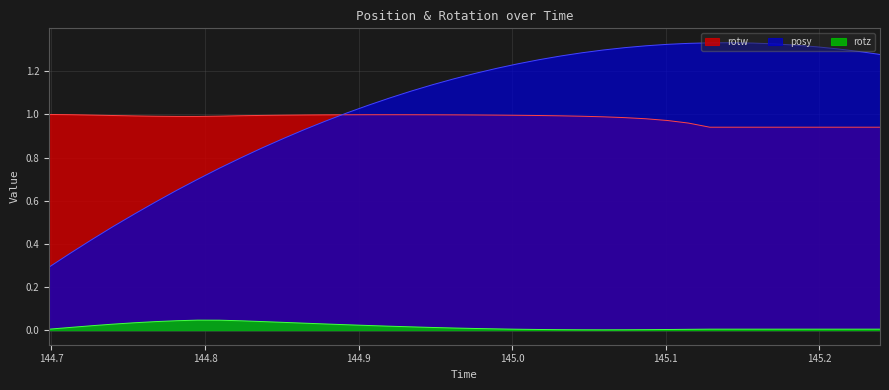

In rotw, how many points are lower than both neighbors (excluding endpoints)?

1